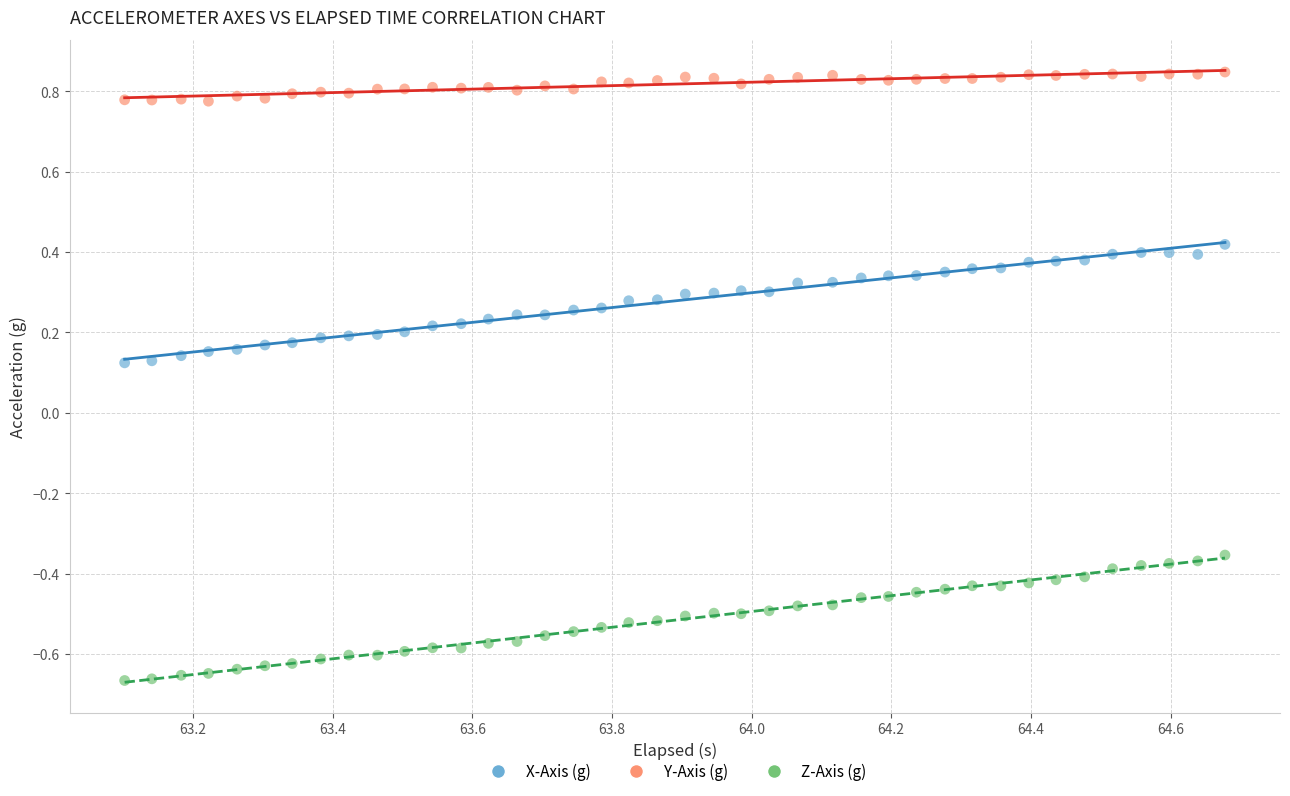

Which series has the largest Y range (max minus min)?

Z-Axis (g)